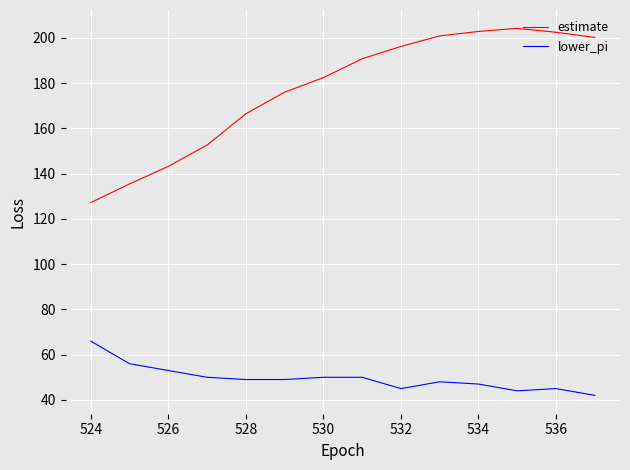

List the series in order of their peak value, highest first.

estimate, lower_pi